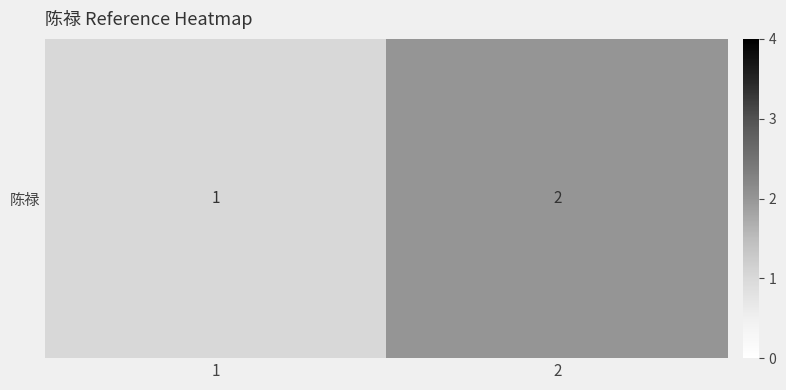

What is the change in value from 1 to 2?

+1